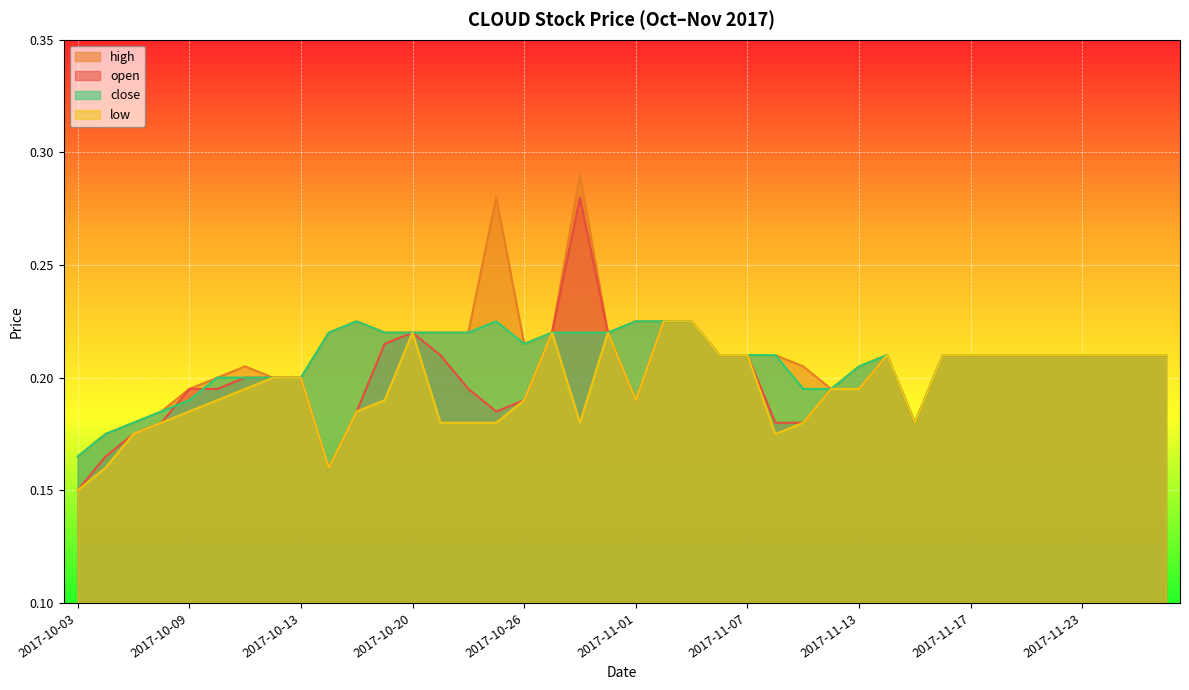

Rank the series at 2017-11-14 from lowest to highest value.

open, high, close, low